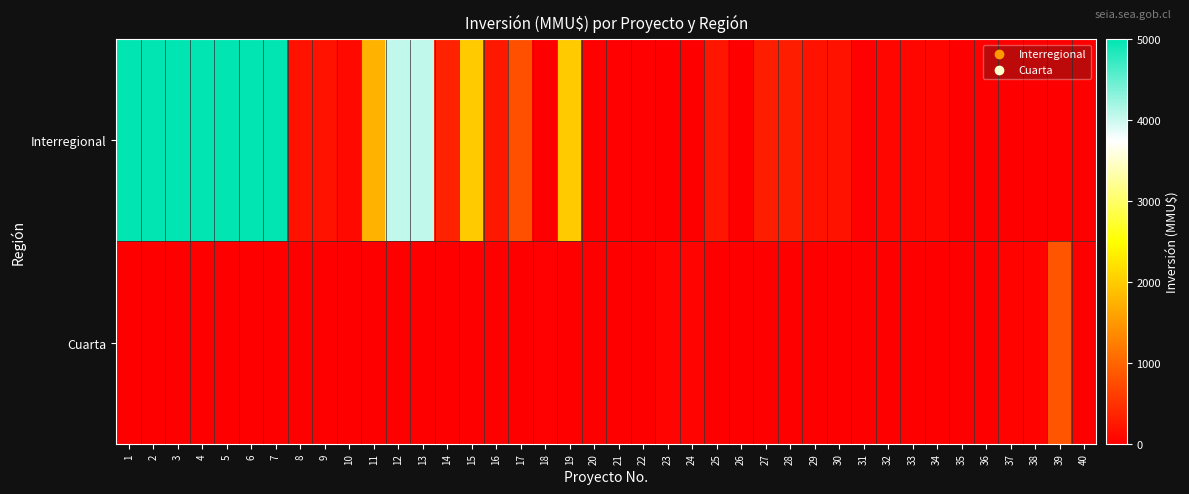

What is the total value across all series at 36?

1